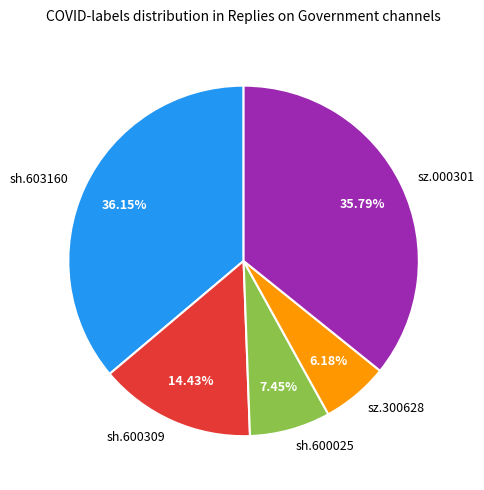

To the nearest percent, what is the difference between the largest and smallest slice percentages?

30%